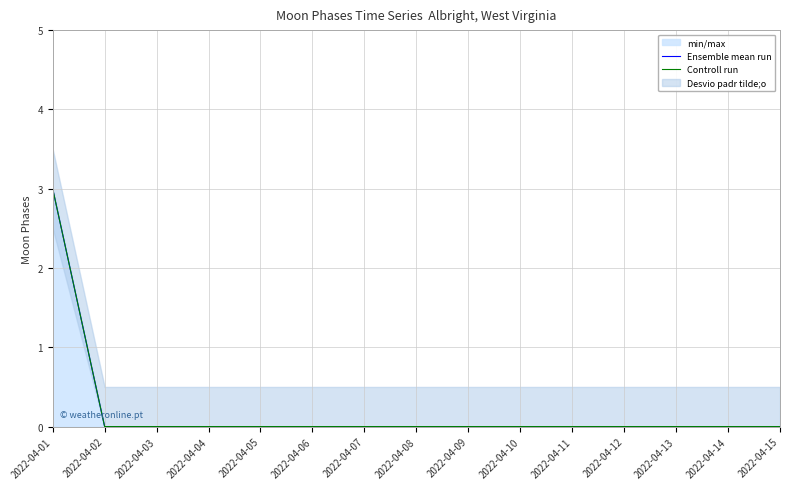

Reading left to right, transcribe all the data shown in this chart.

Ensemble mean run: 3	0	0	0	0	0	0	0	0	0	0	0	0	0	0
Controll run: 3	0	0	0	0	0	0	0	0	0	0	0	0	0	0